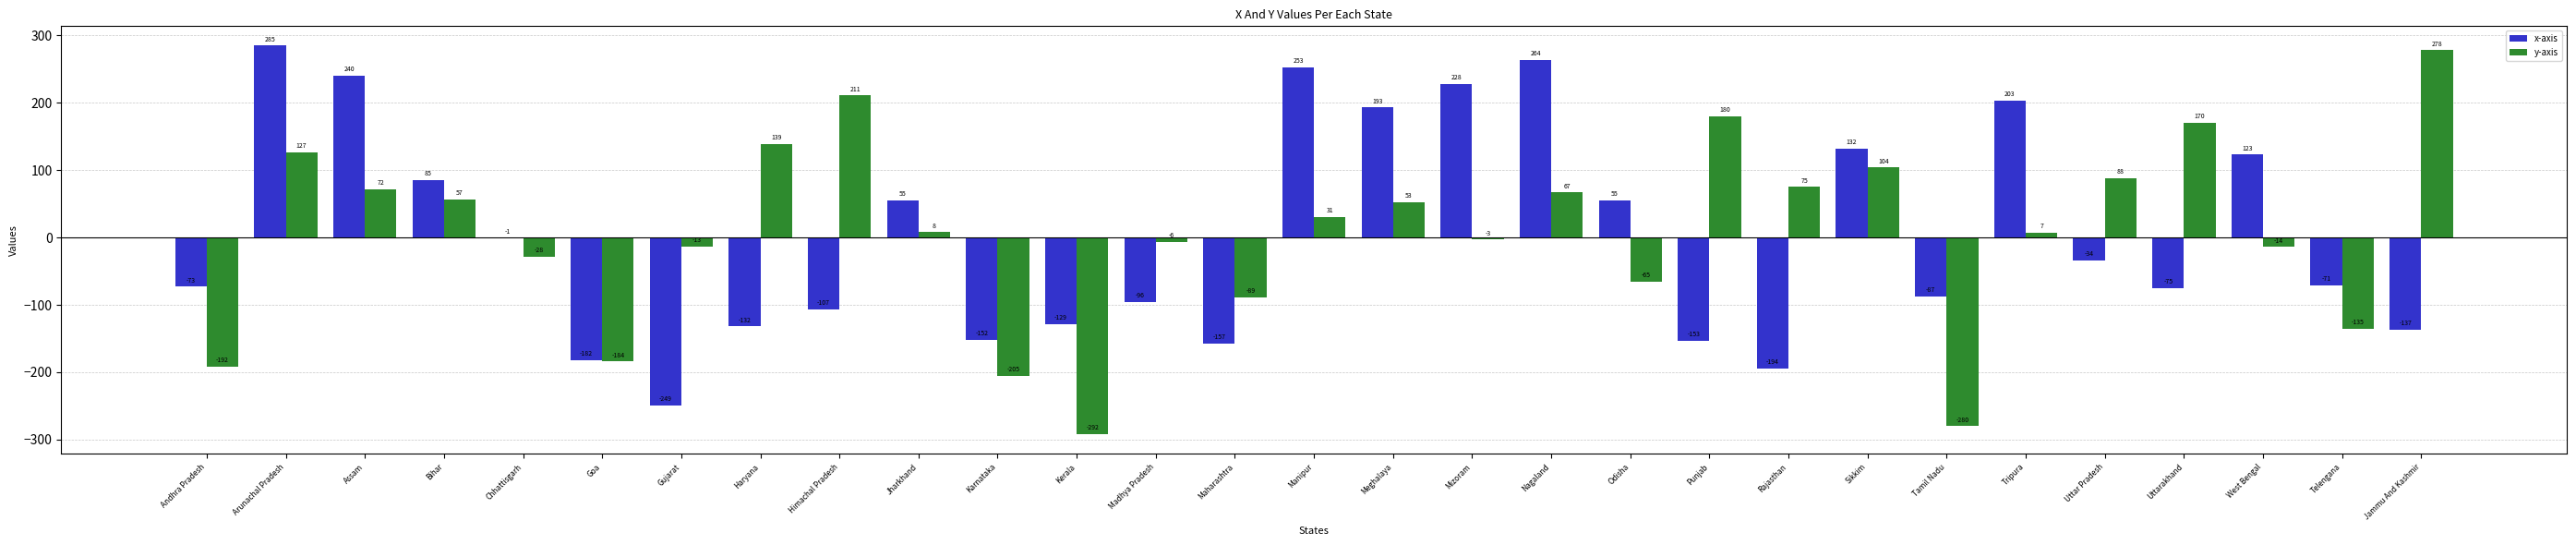

At which category is the sum across all series the highest?

Arunachal Pradesh